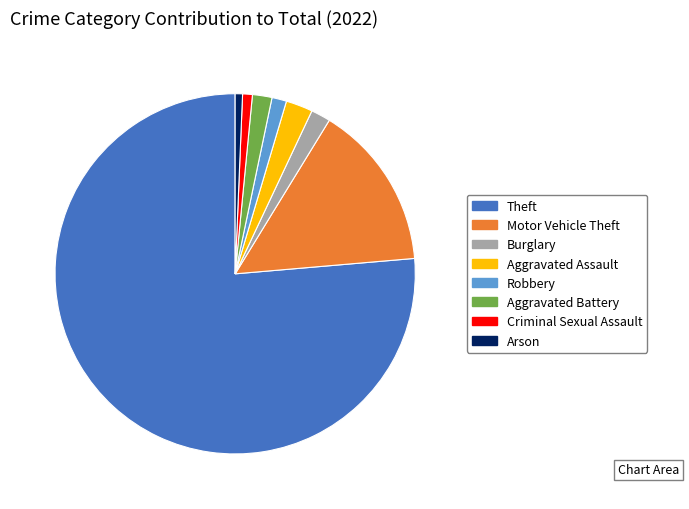

Which category accounts for the majority?

Theft